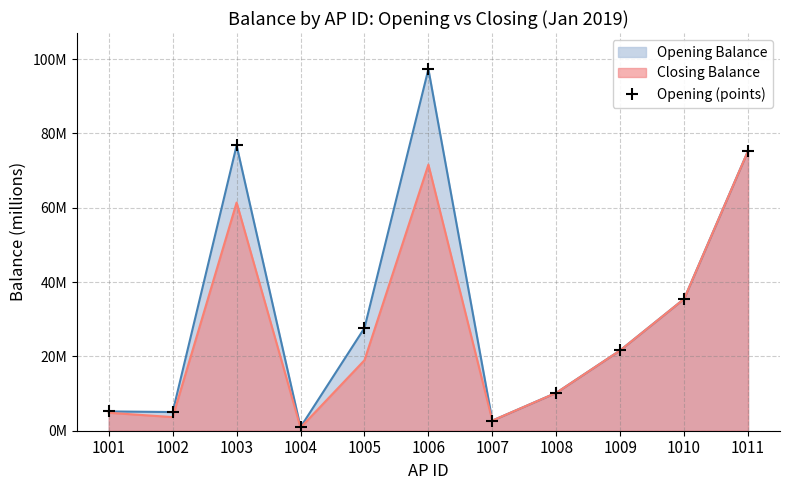

What is the sum of all values?

358.2